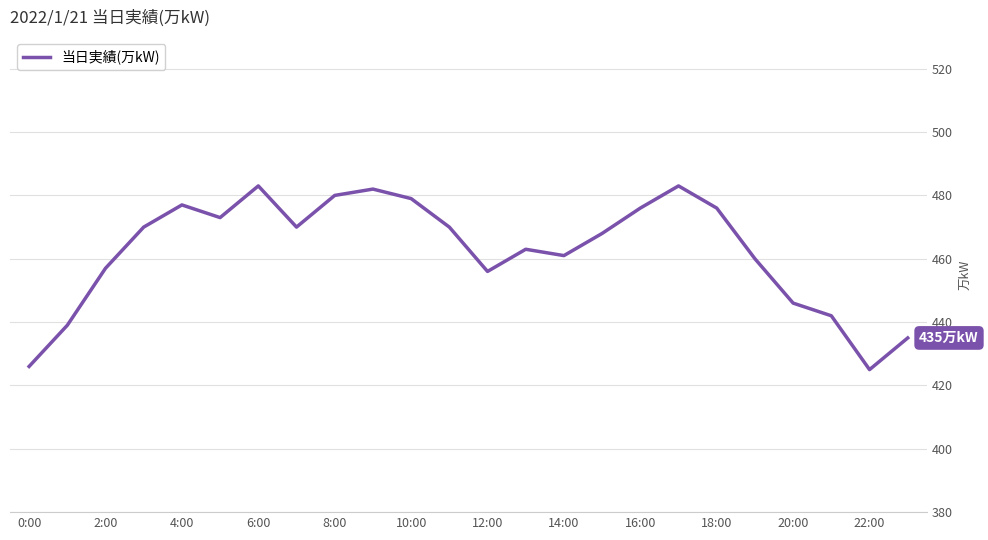

What is the smallest value displayed?

425